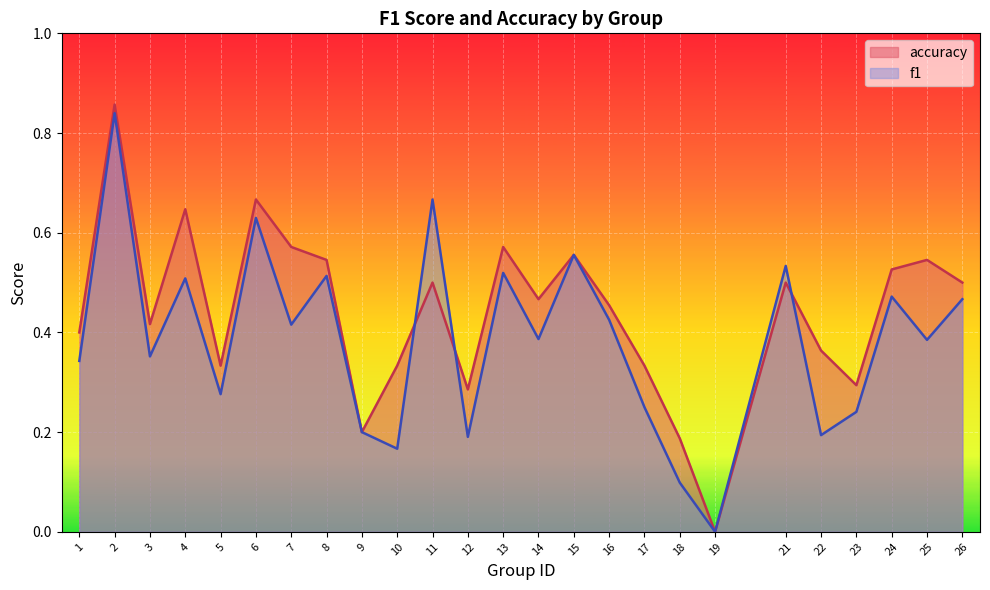

At how many categories does at least one series exceed 0?

24